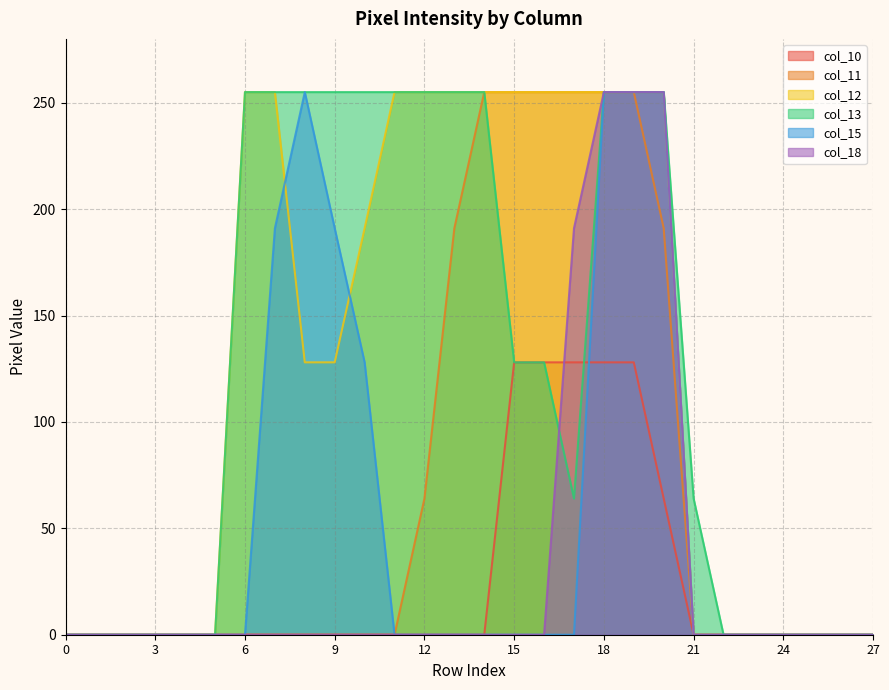

Does the chart display data point markers on the line(s)?

No